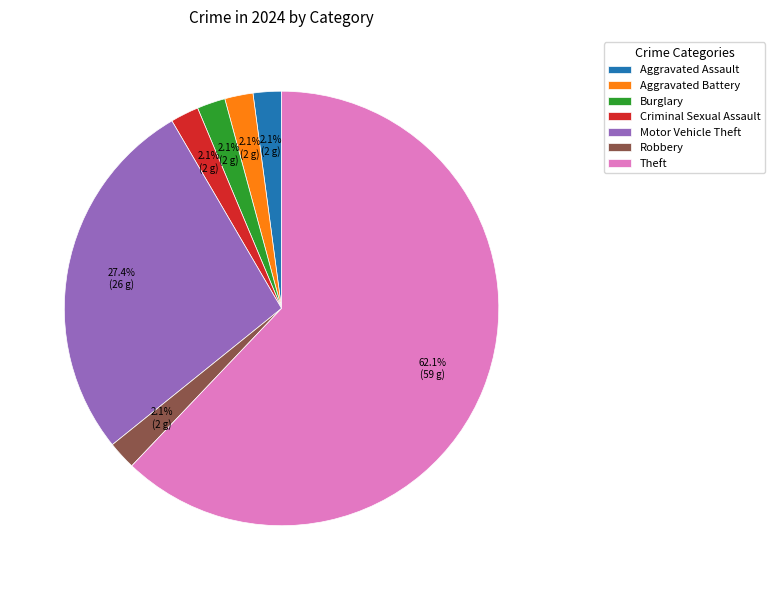

Does Theft account for over 50% of the chart?

Yes